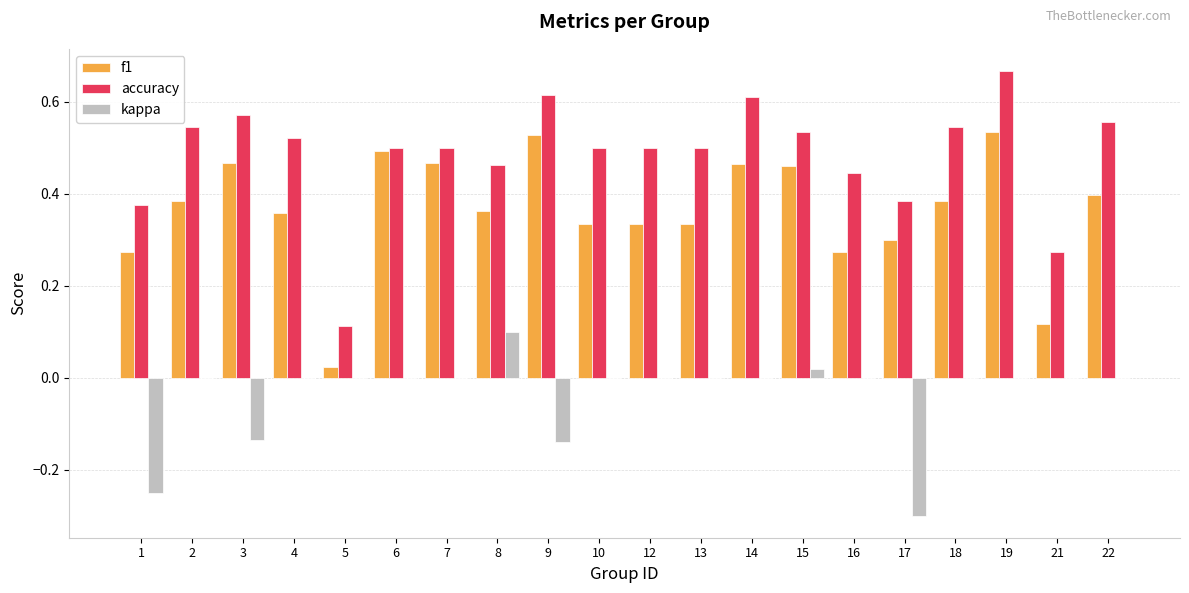

Is it true that accuracy equals 0.9 at 7?

False